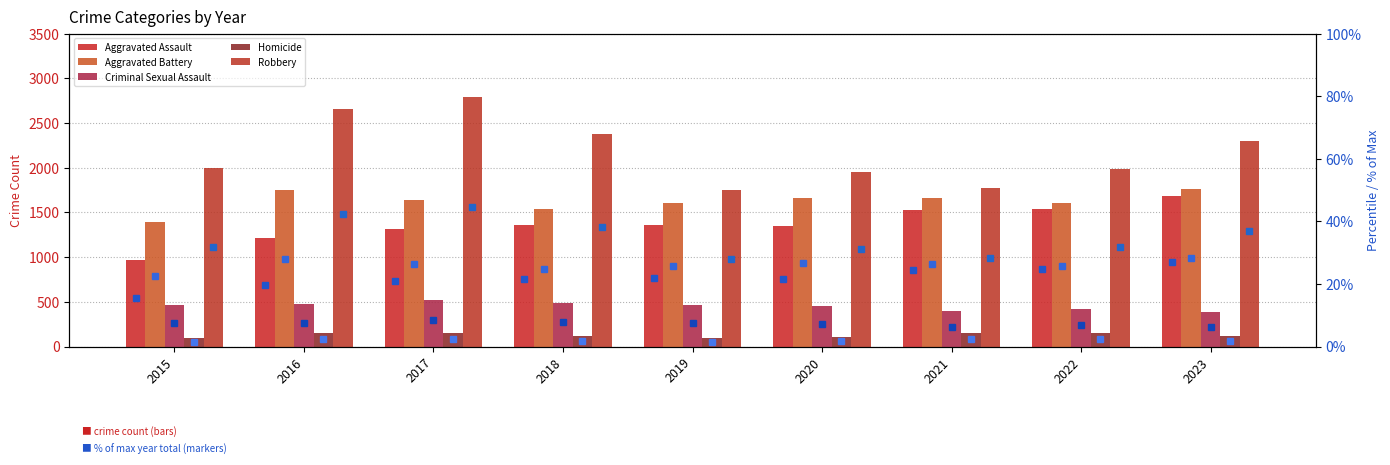

How many groups of bars are there?

9